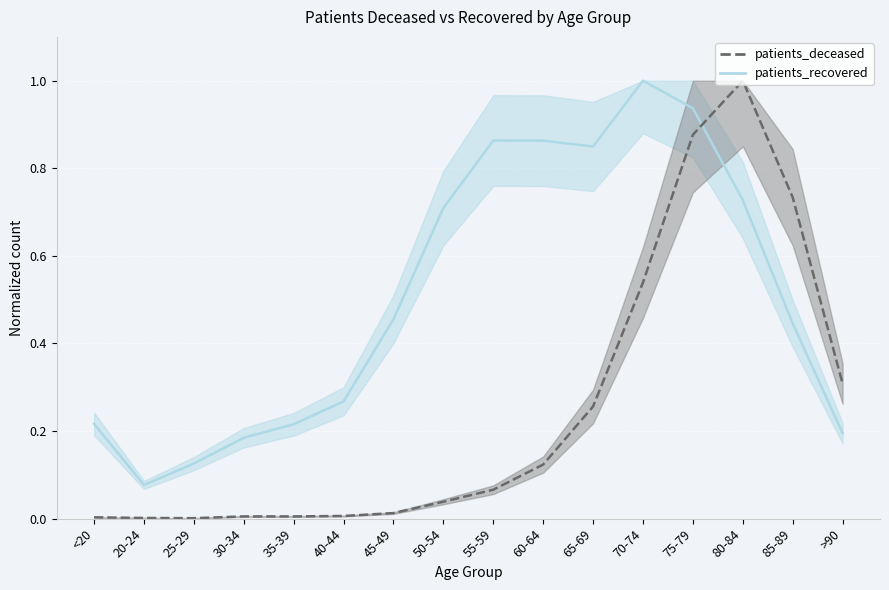

Count the number of categories in the chart.

16